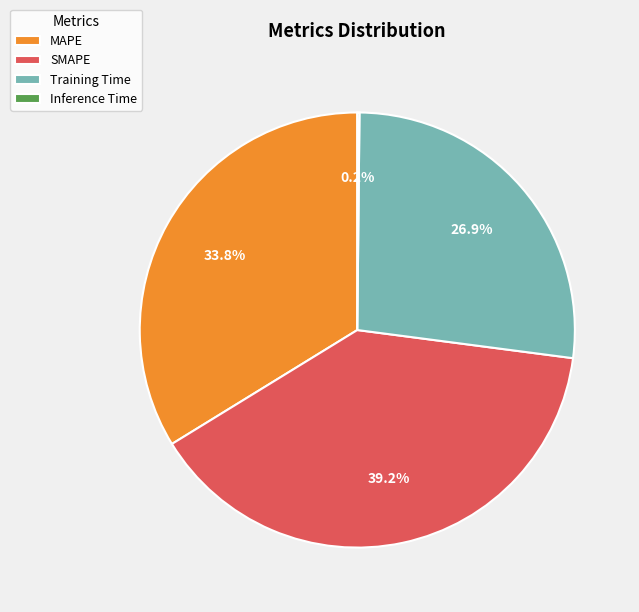

Is Training Time the majority of the pie?

No